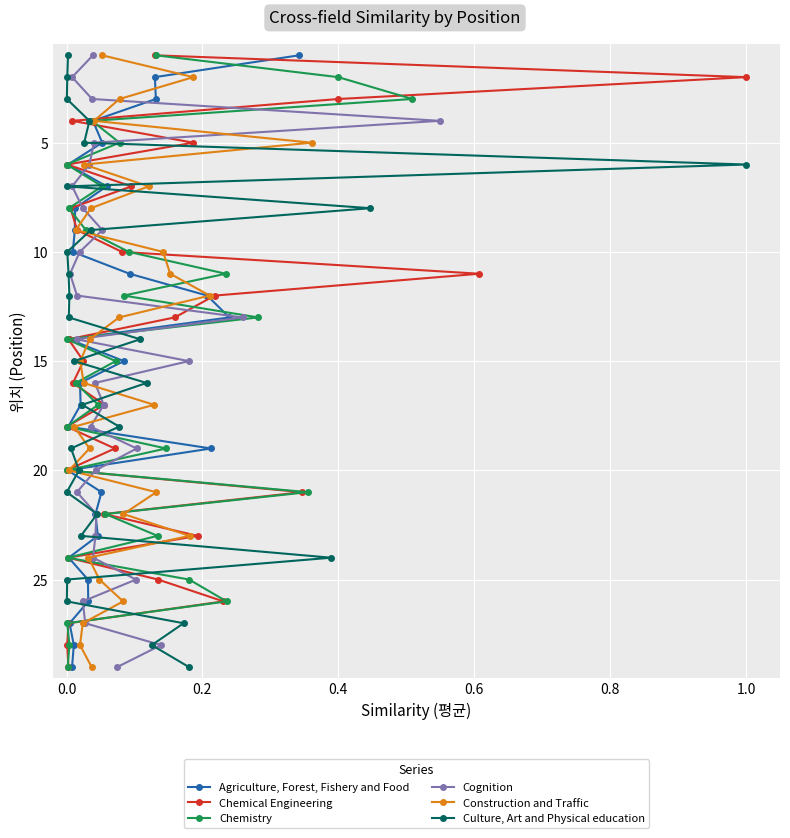

What is the highest value of the Chemistry series?

29